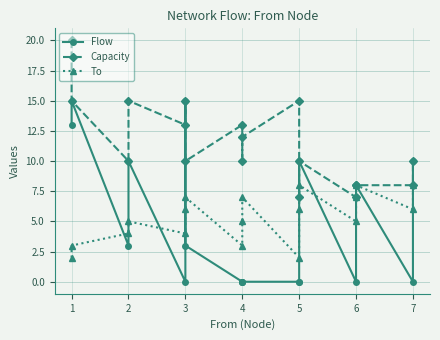

How many data points in Capacity are less than 10?

5